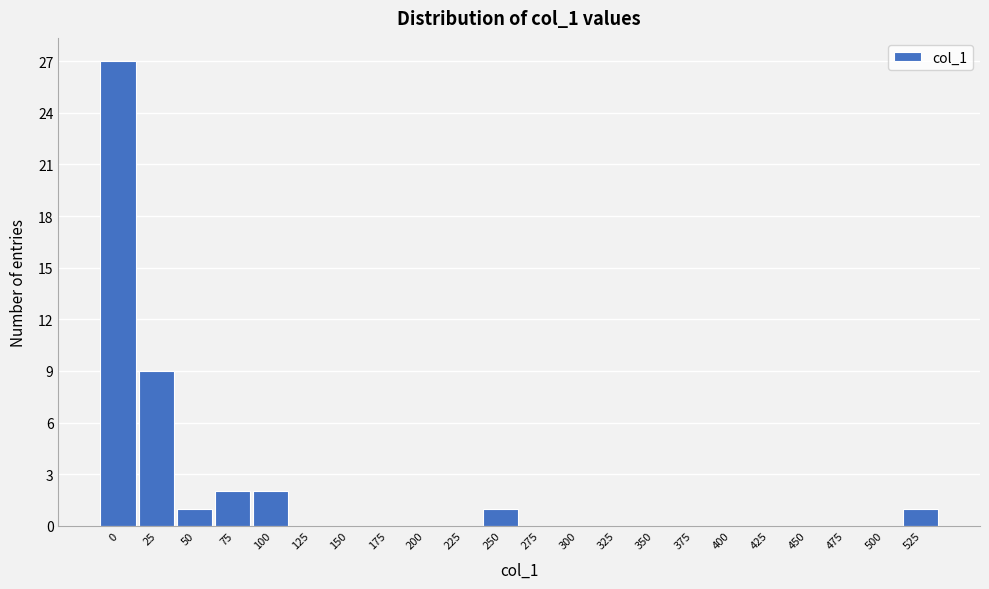

Reading left to right, what are all the values shown in this chart?

0=27	25=9	50=1	75=2	100=2	125=0	150=0	175=0	200=0	225=0	250=1	275=0	300=0	325=0	350=0	375=0	400=0	425=0	450=0	475=0	500=0	525=1